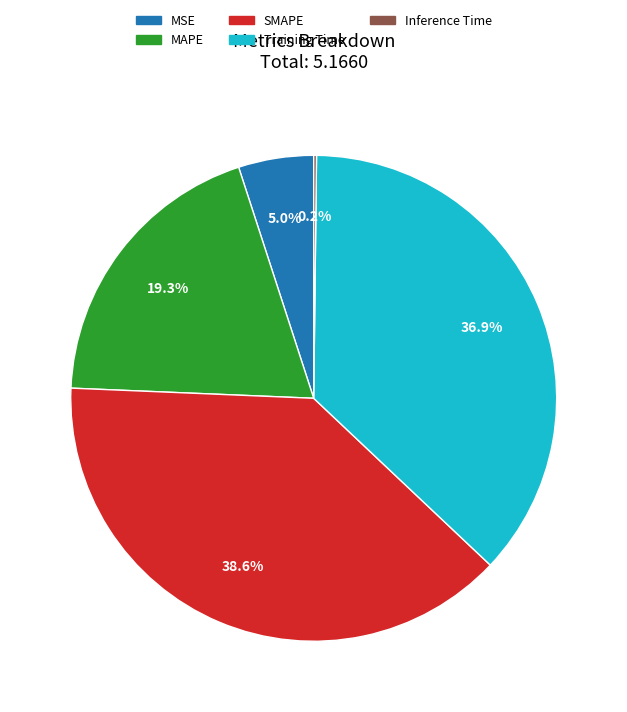

How much of the chart is everything except MAPE?

80.7%